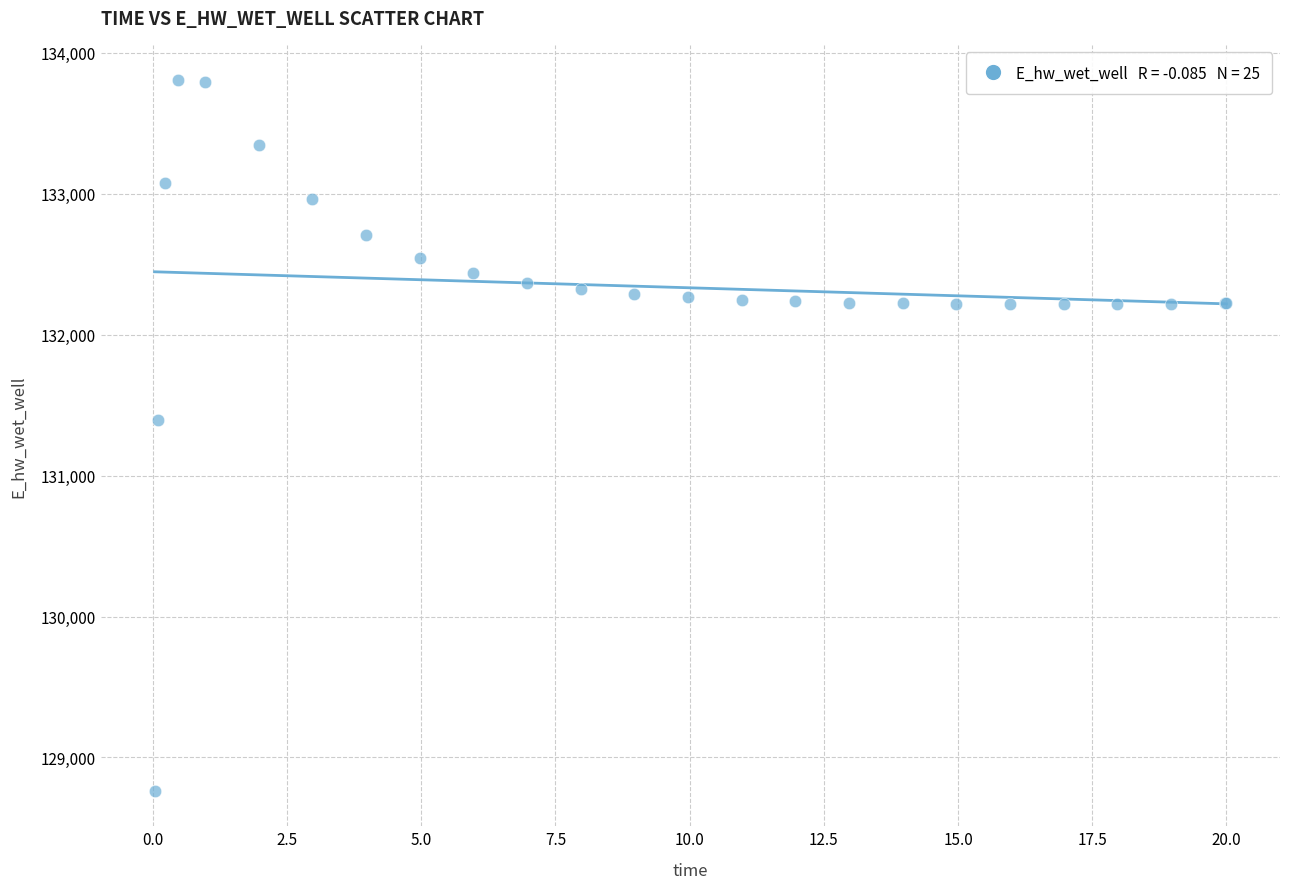

What Y value in the scatter plot is closest to 131284?

131391.9